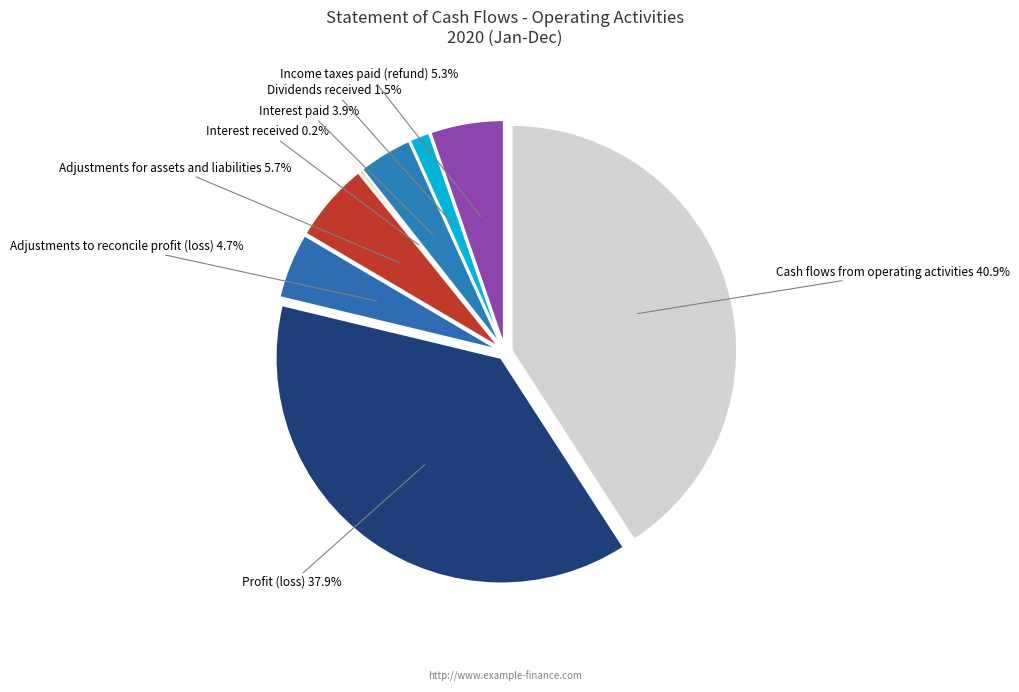

To the nearest percent, what portion does Profit (loss) represent?

38%